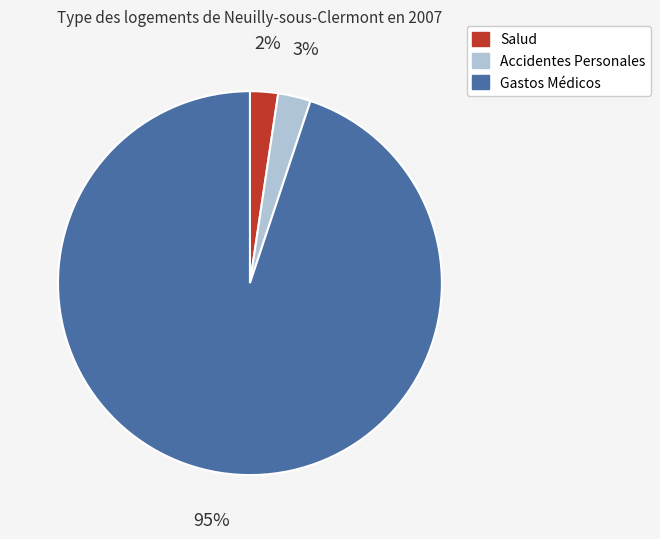

To the nearest percent, what is the difference between the Salud and Gastos Médicos slice percentages?

93%